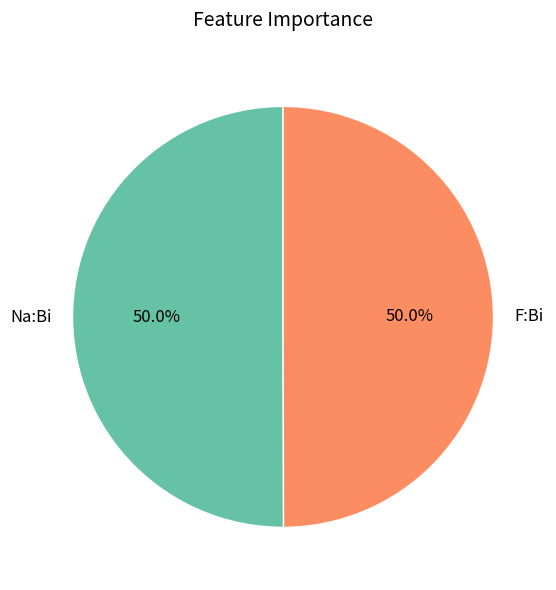

Combined, do Na:Bi and F:Bi account for over 50%?

Yes